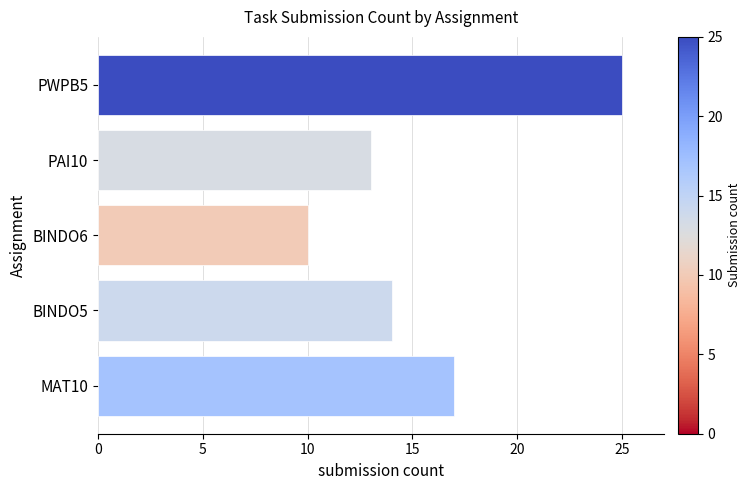

Reading bottom to top, what are all the values shown in this chart?

17	14	10	13	25